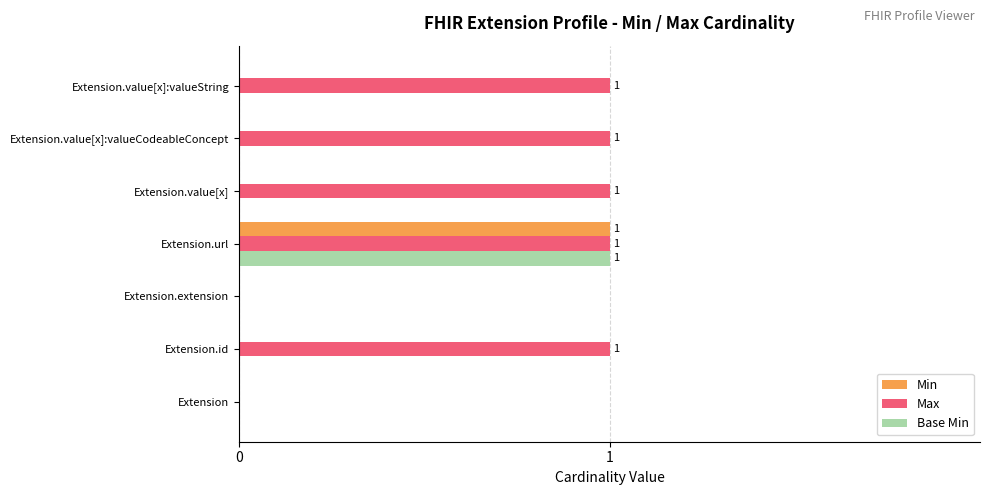

At which category is the sum across all series the highest?

Extension.url